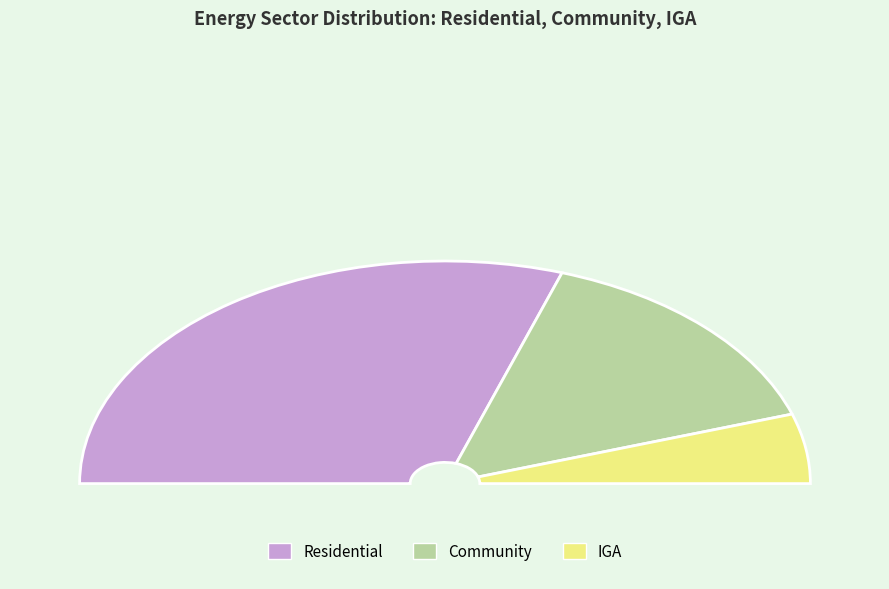

To the nearest percent, what is the average slice percentage?

33%